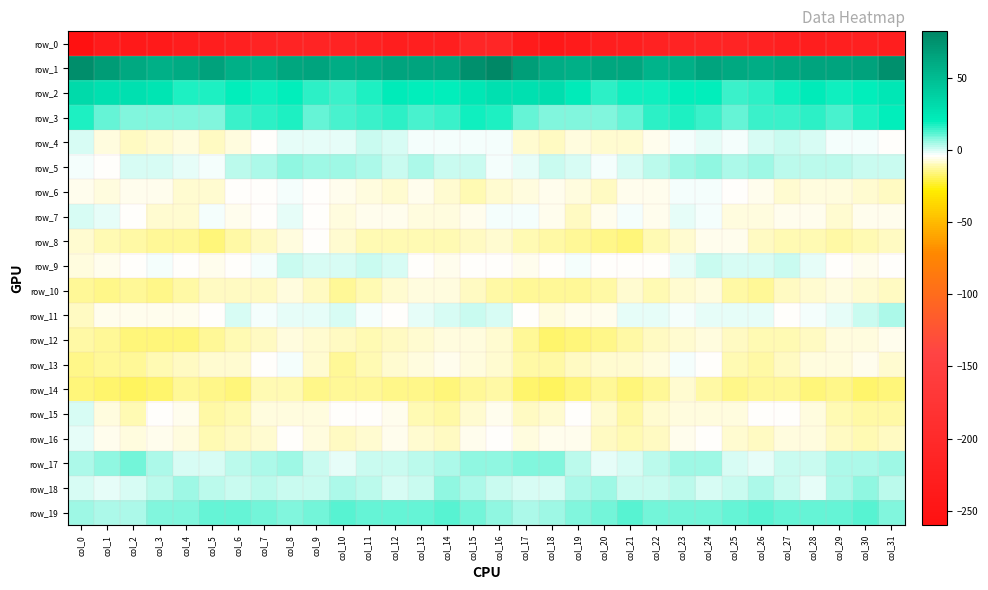

What is the spread (max minus min) of values at col_29?

289.6